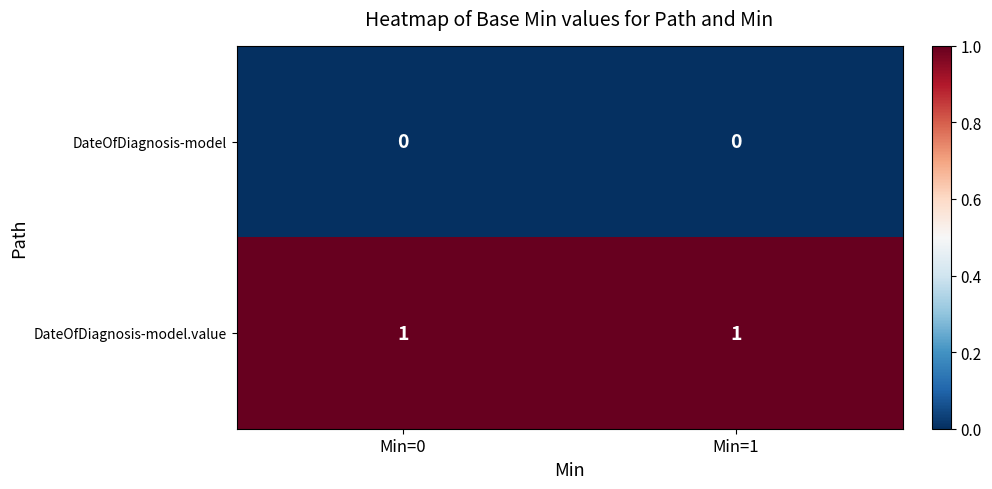

Rank the series at Min=1 from highest to lowest value.

DateOfDiagnosis-model.value, DateOfDiagnosis-model